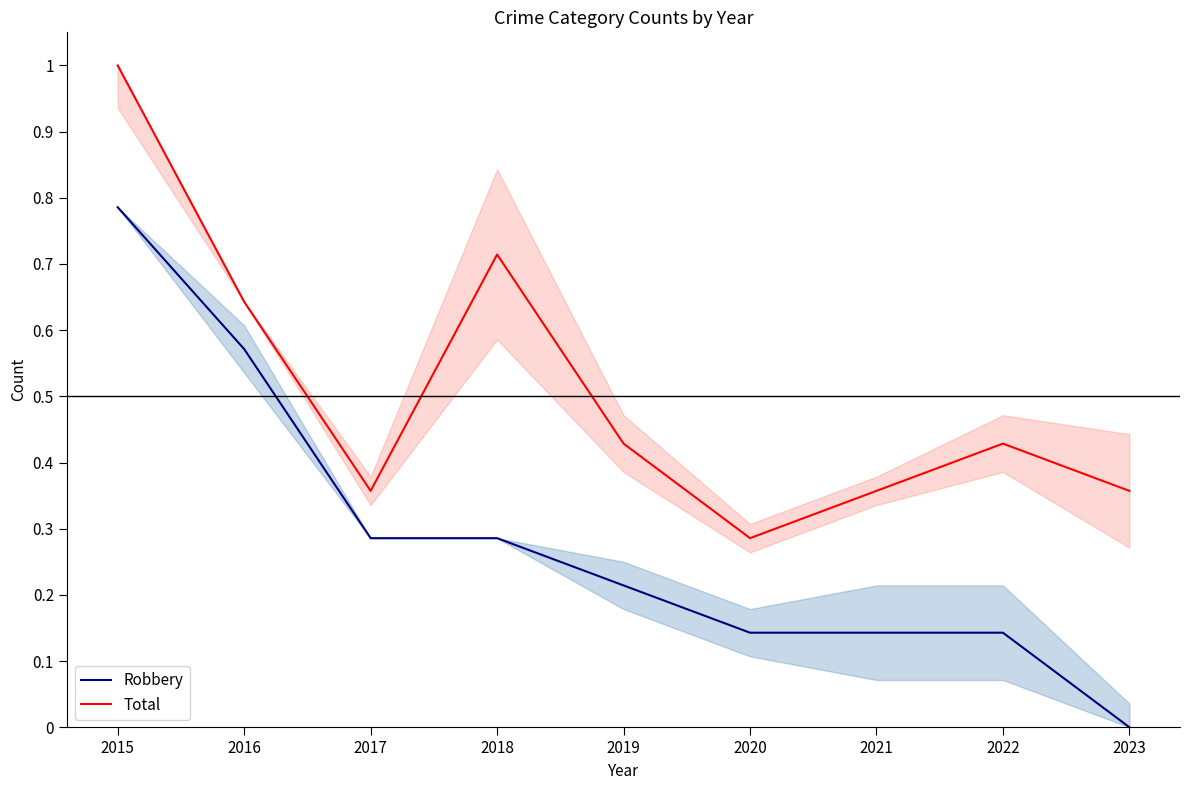

Does the chart display data point markers on the line(s)?

No